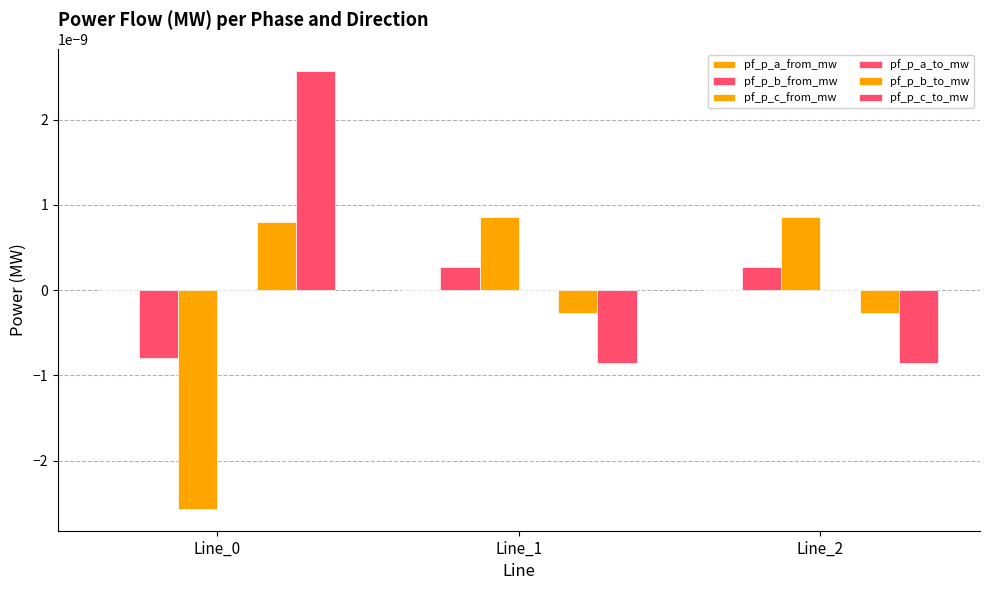

Between Line_0 and Line_2, which is larger?

Line_2